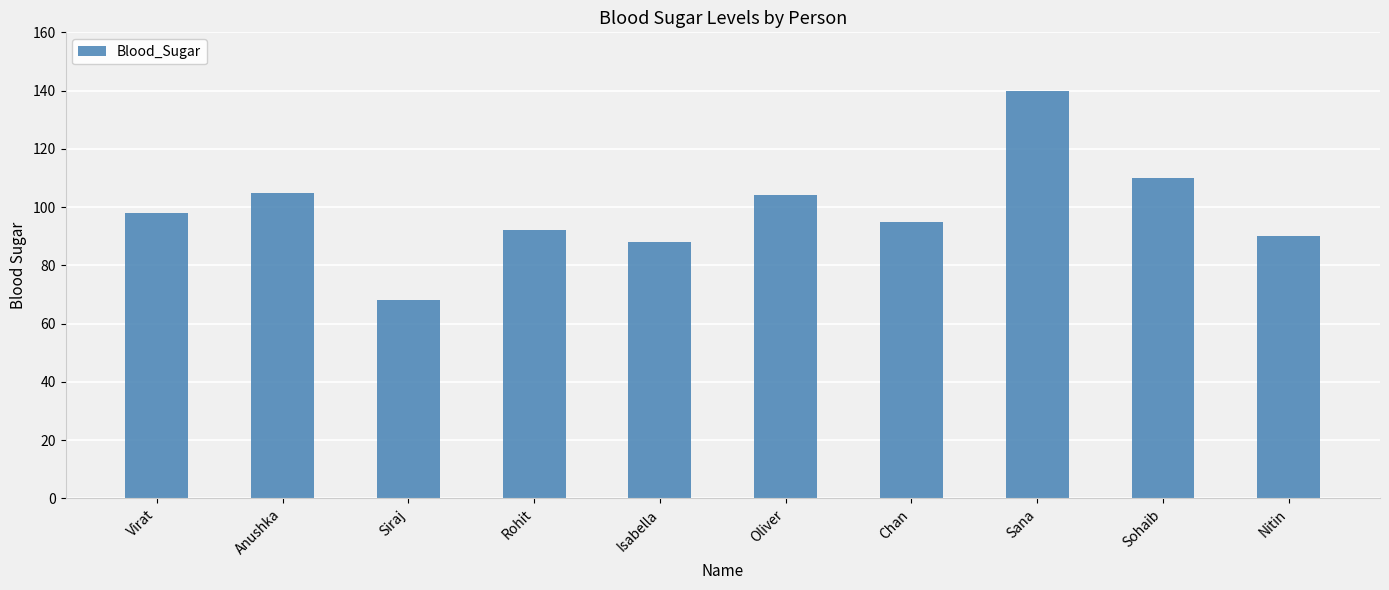

What is the label of the 1st bar from the right?

Nitin